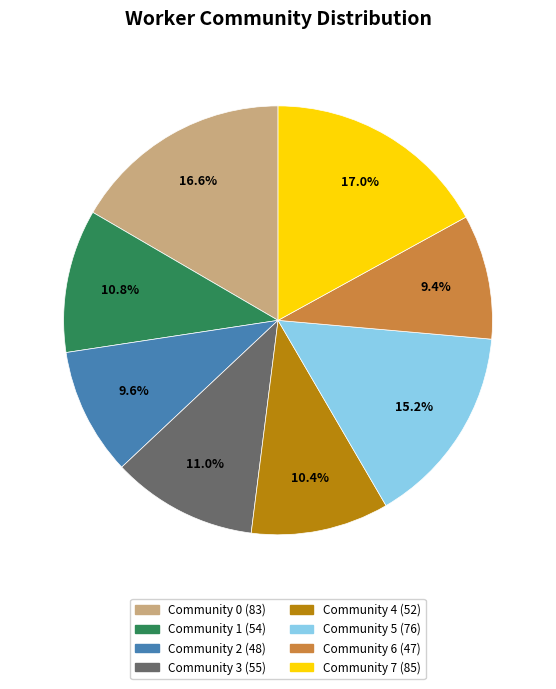

Does any single category account for the majority?

No